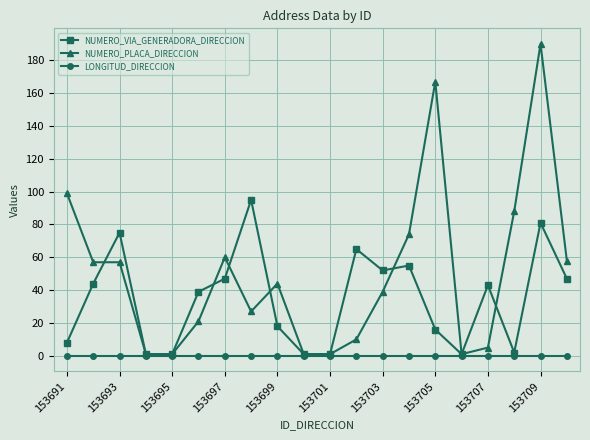

Which series has the largest total across all categories?

NUMERO_PLACA_DIRECCION